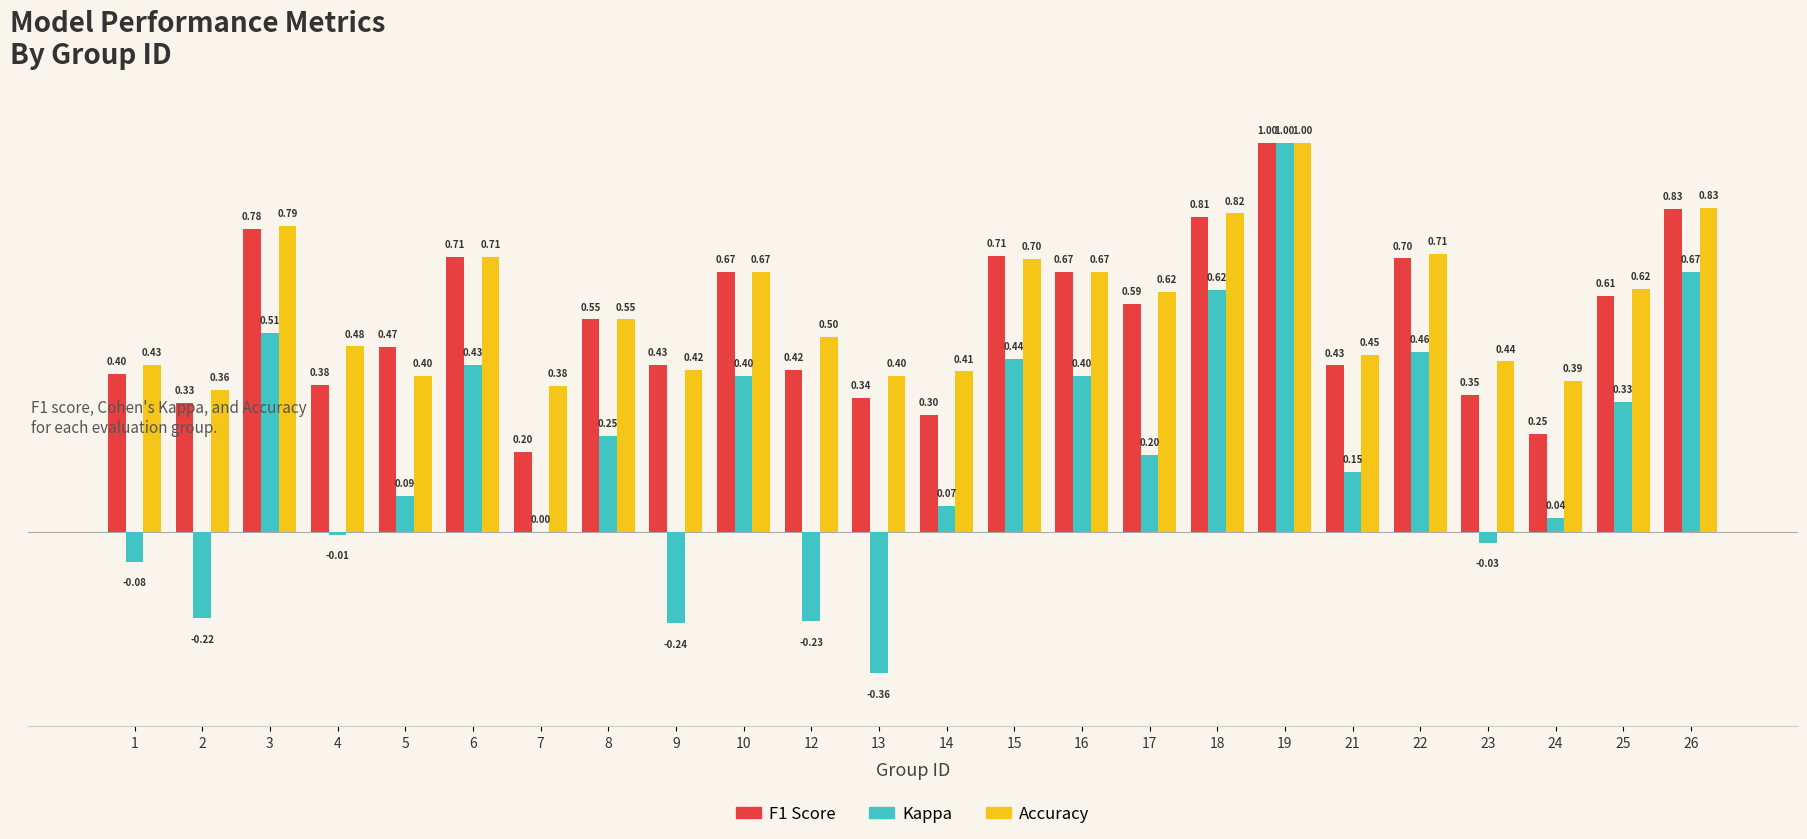

At which category is the sum across all series the highest?

19